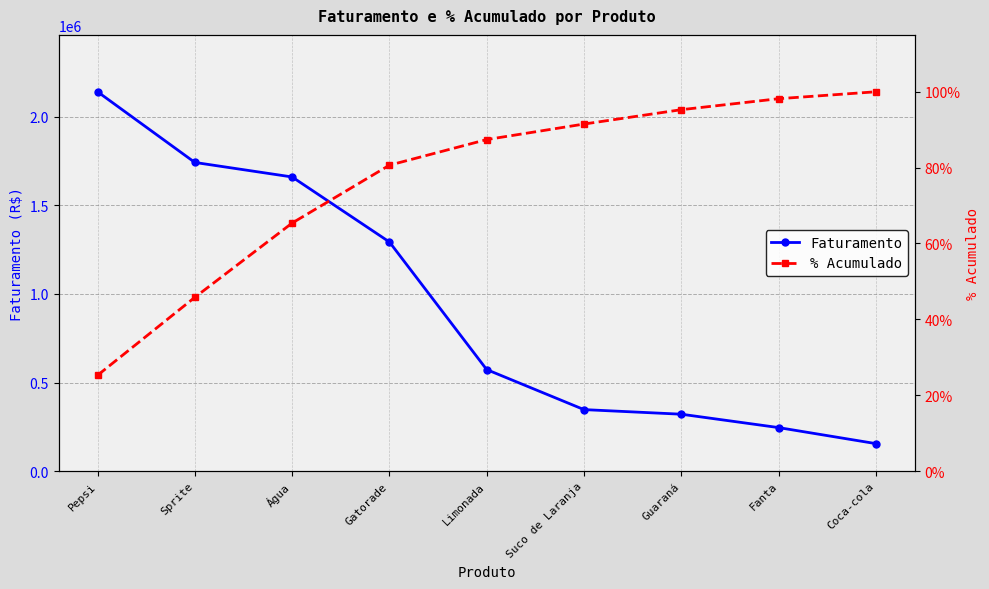

Is it true that % Acumulado equals 0.7 at Água?

True